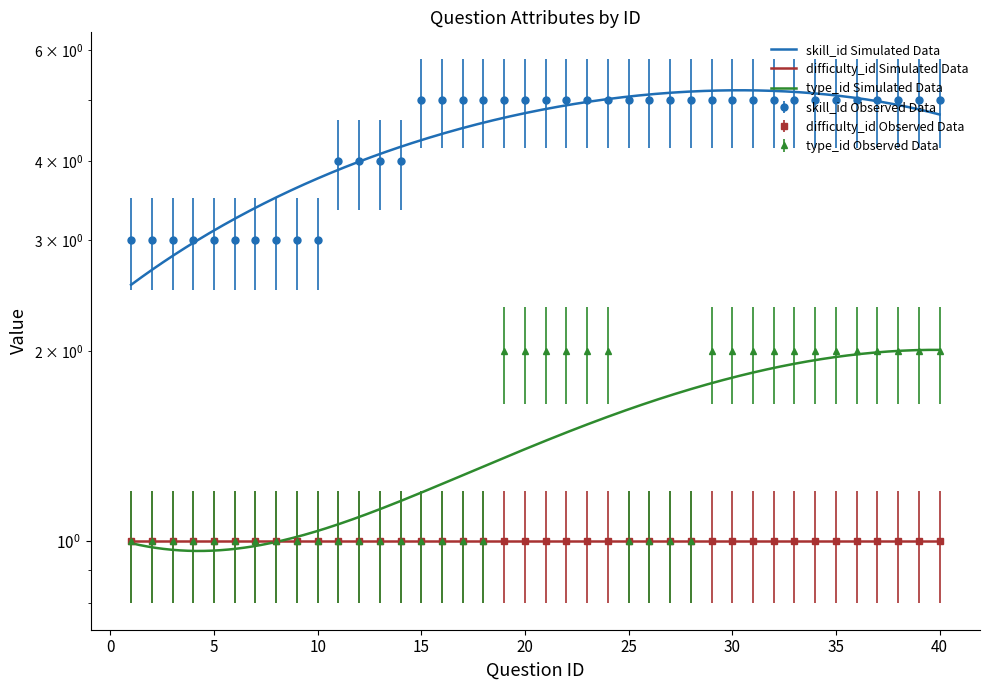

What is the difference between the highest and lowest values at 6?

2